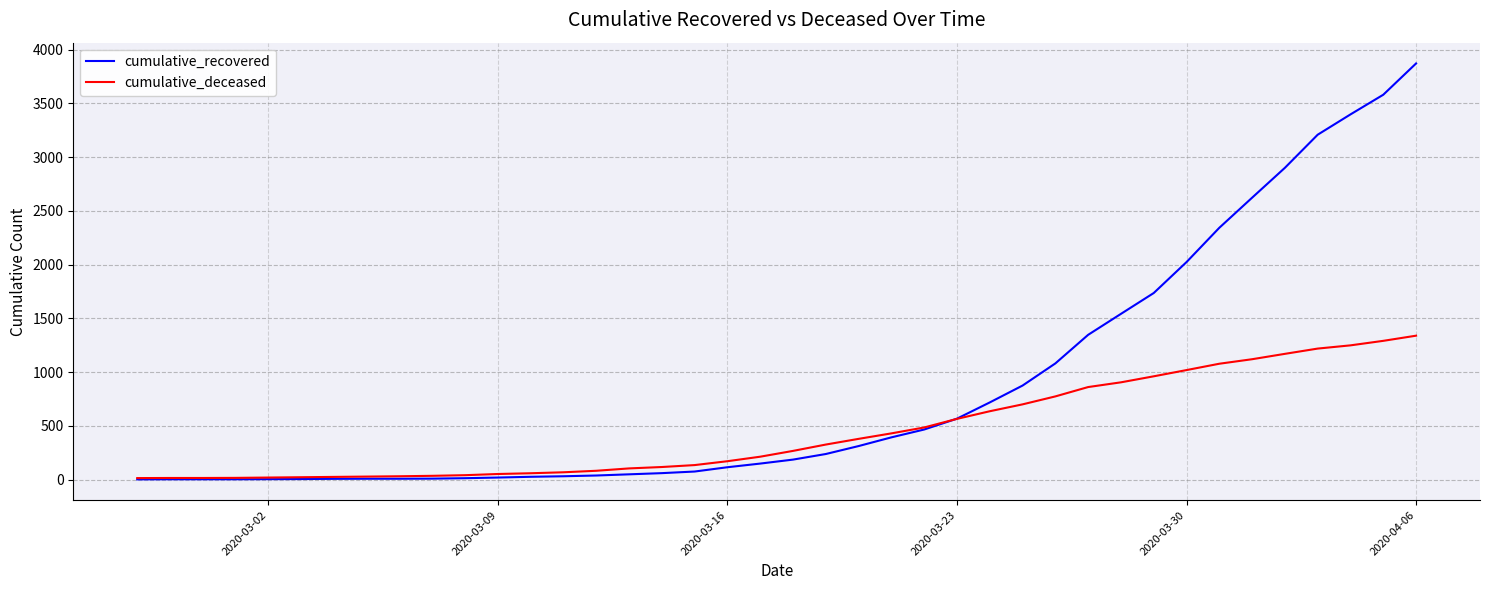

List the series in order of their peak value, highest first.

cumulative_recovered, cumulative_deceased